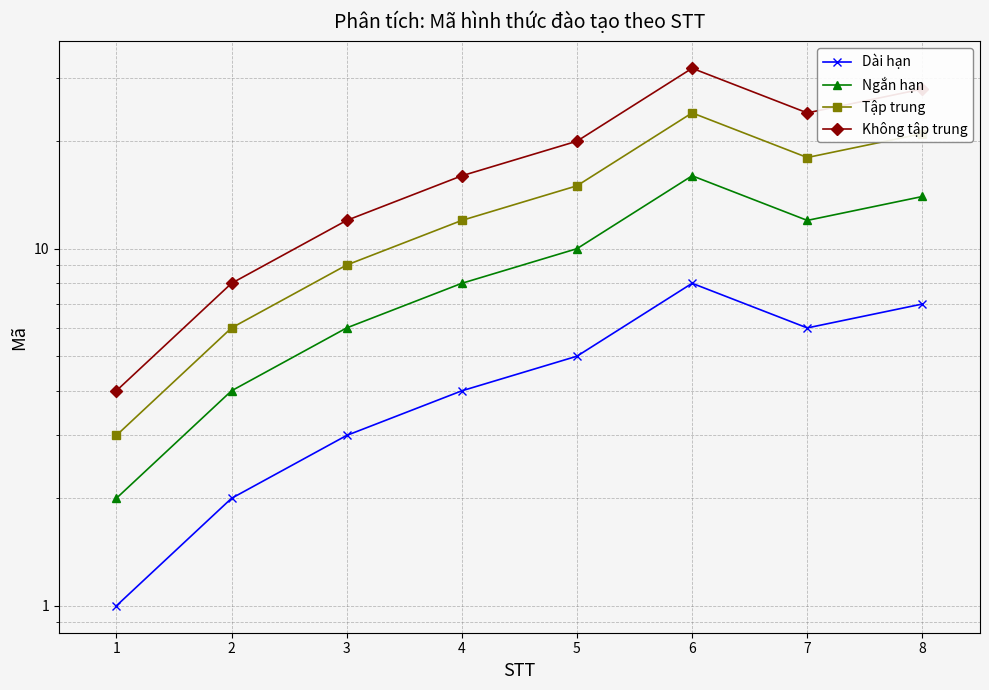

Which series has the largest total across all categories?

Không tập trung